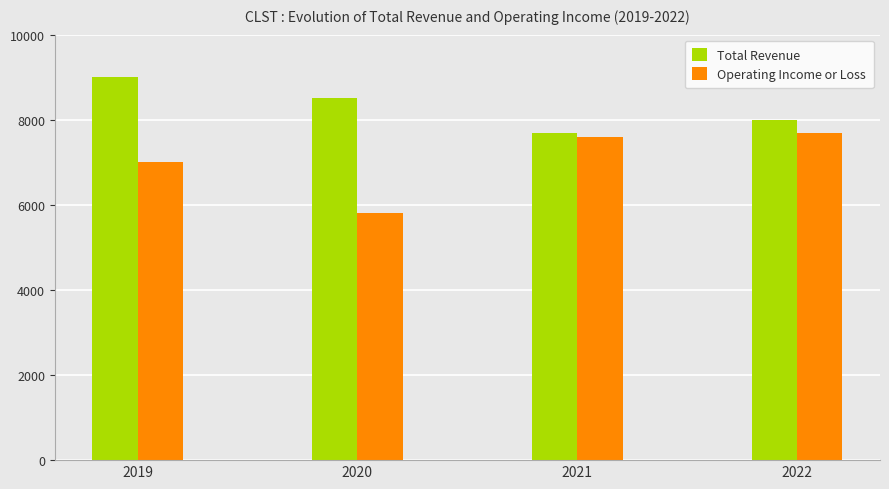

What is the difference between the maximum and minimum values in the Total Revenue series?

1300